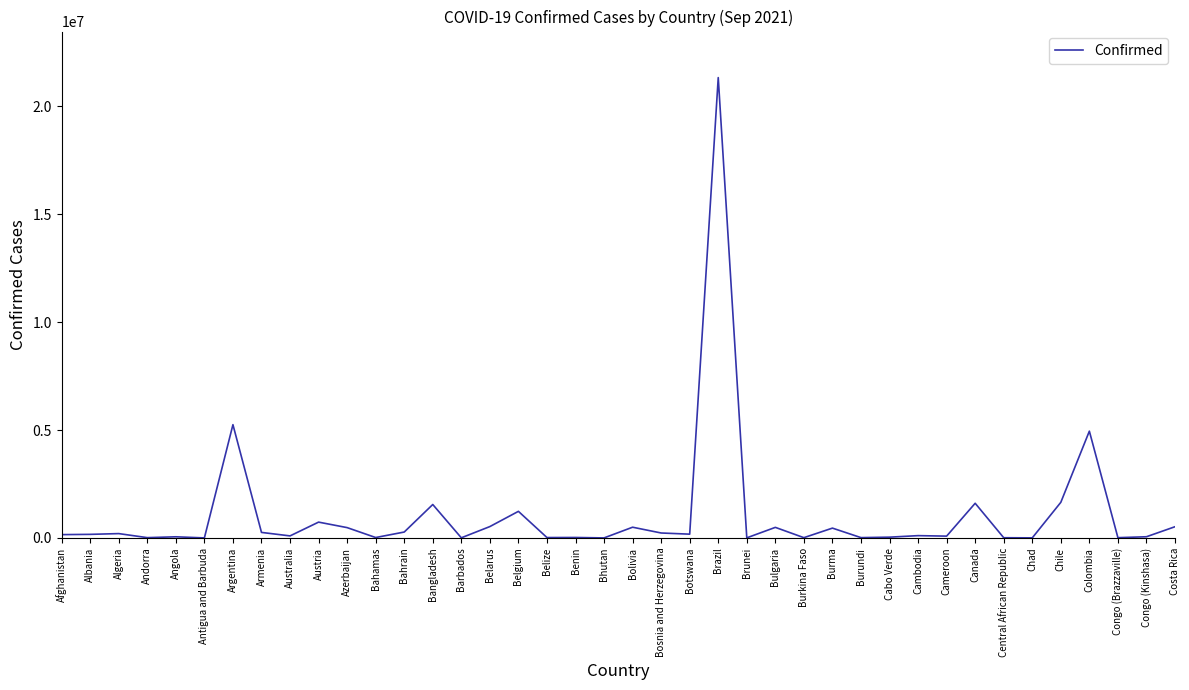

What is the minimum value shown in the chart?

2599